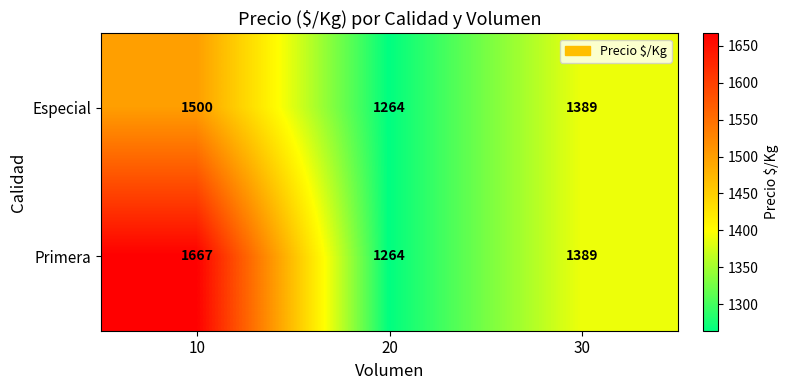

How many distinct data groups are displayed?

2